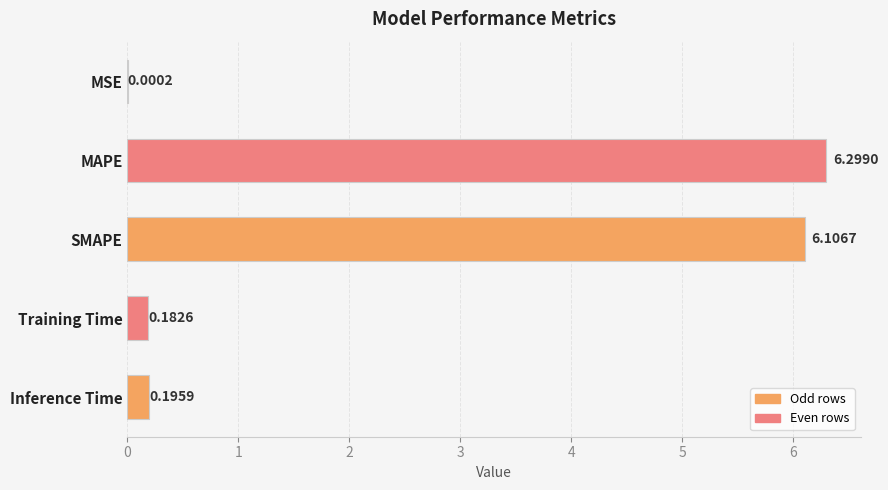

Which has a higher value, SMAPE or Inference Time?

SMAPE